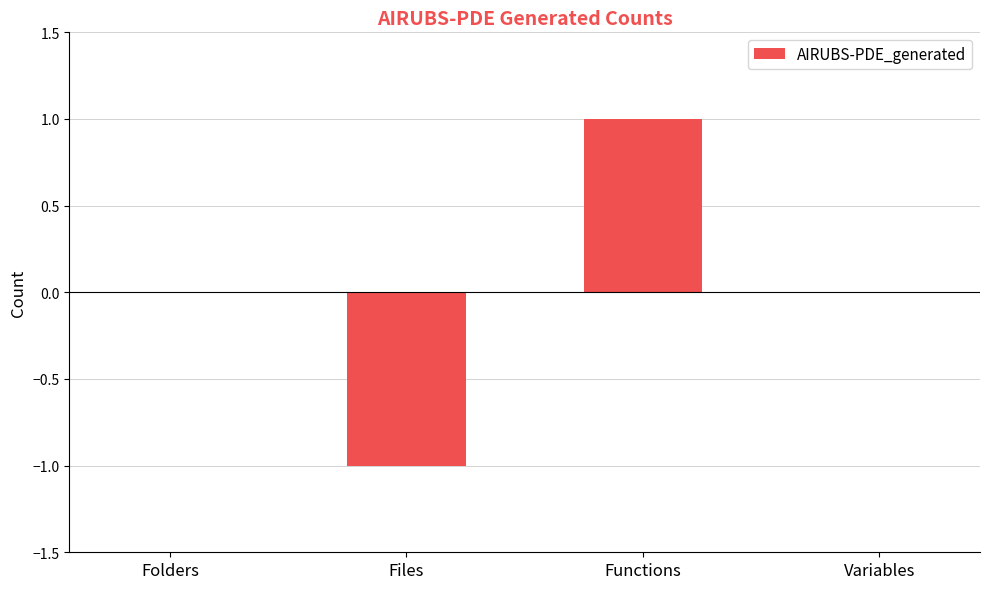

Reading left to right, extract all data points from this chart.

0	-1	1	0